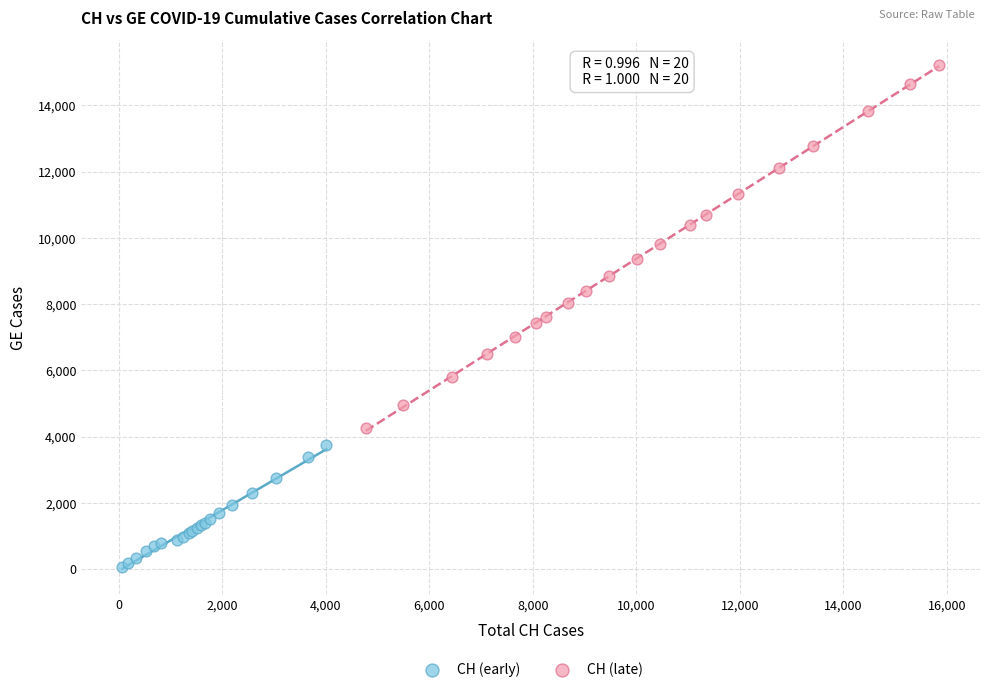

Which series has the widest spread of Y values?

CH (late)